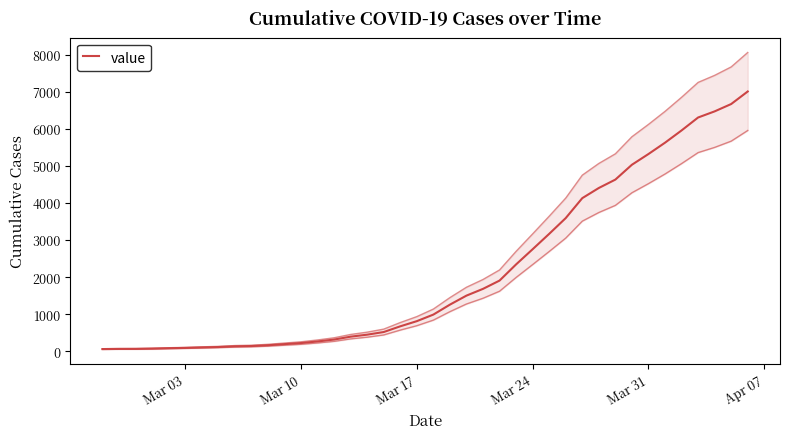

How many lines are shown in the chart?

1